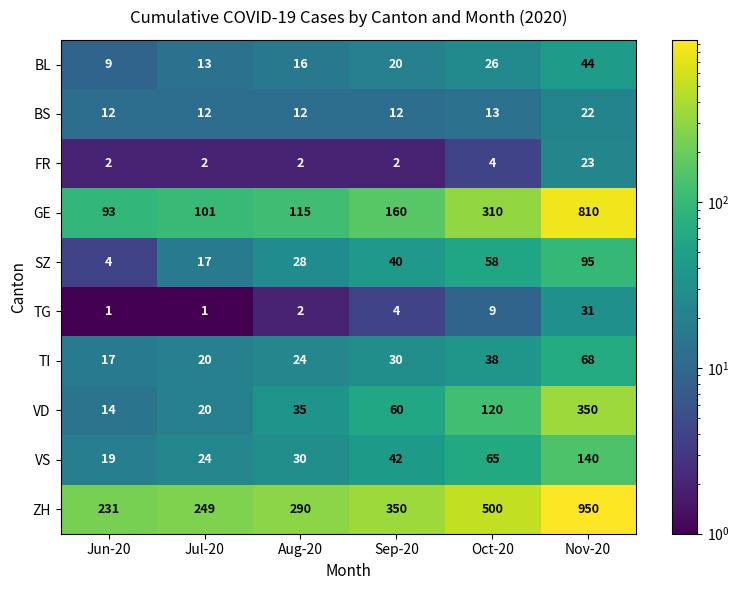

What is the total value across all series at Sep-20?

720